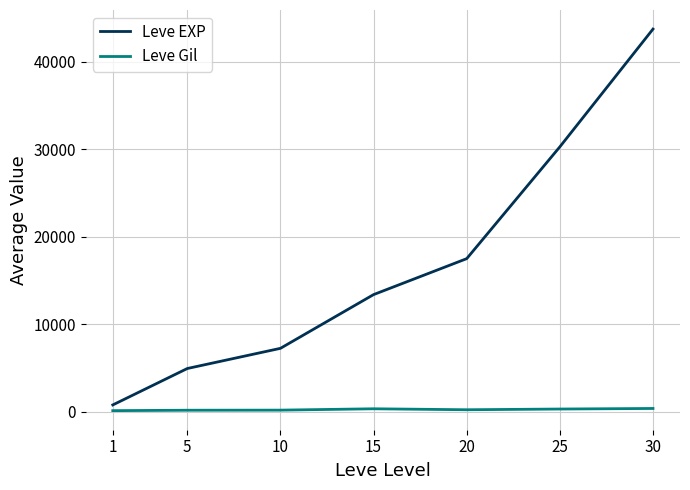

What is the difference between the second highest and minimum values in the Leve EXP series?

29505